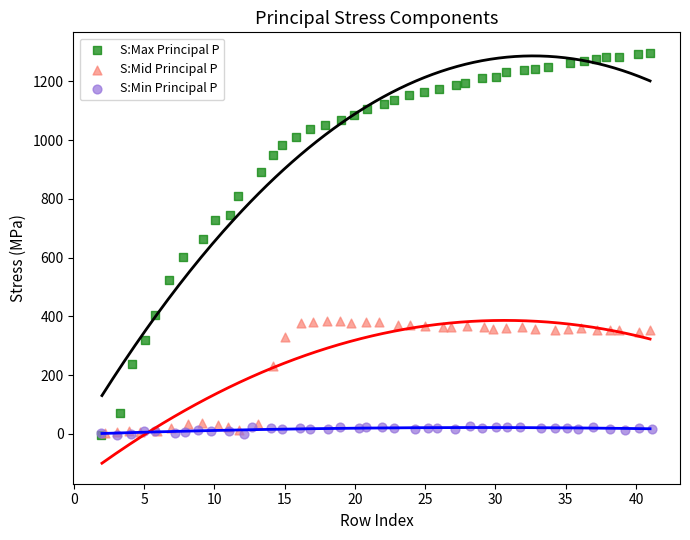

Which series has the widest spread of Y values?

S:Max Principal P